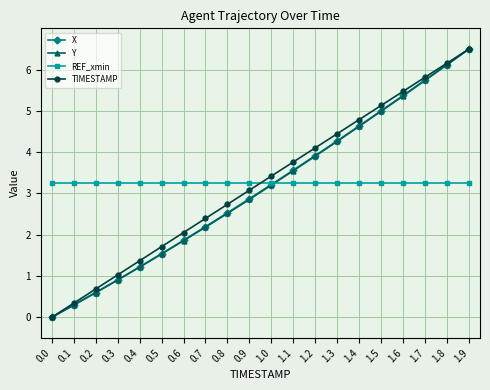

The value of TIMESTAMP at 0.1 is 0.3. True or false?

True